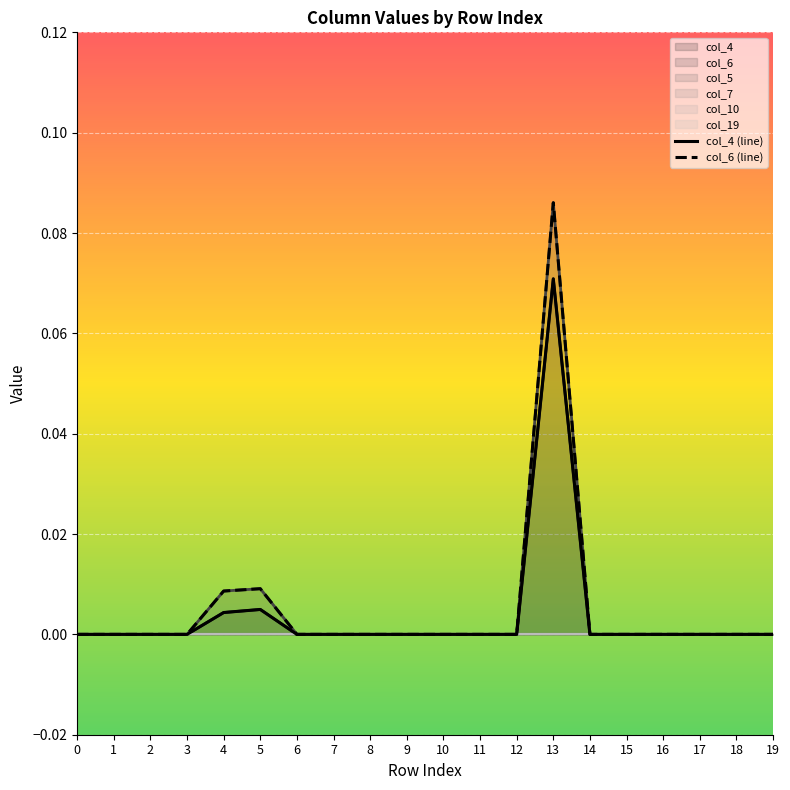

Which category has the highest value across all series?

13